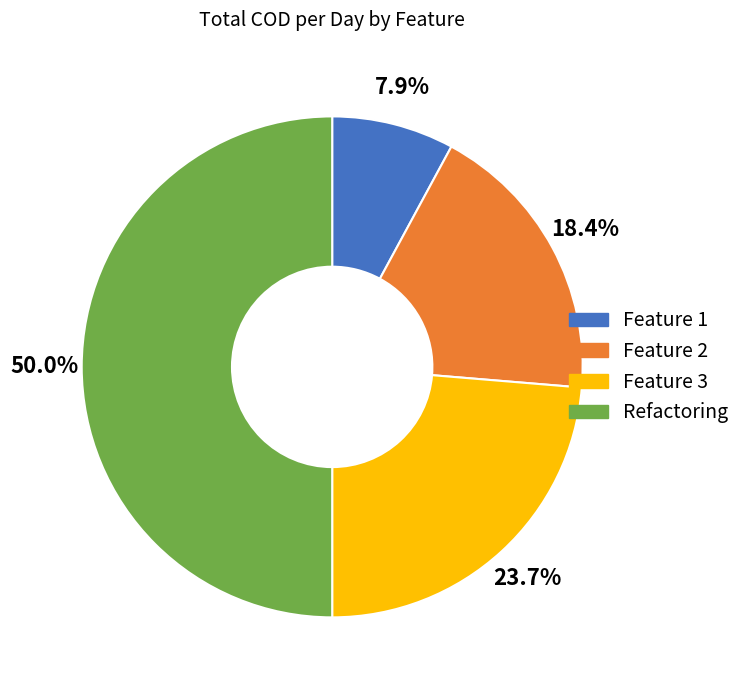

Which category has the biggest portion of the pie?

Refactoring